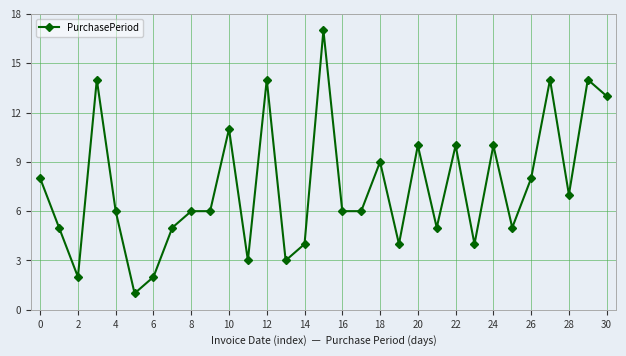

What is the difference between the maximum and minimum values?

16